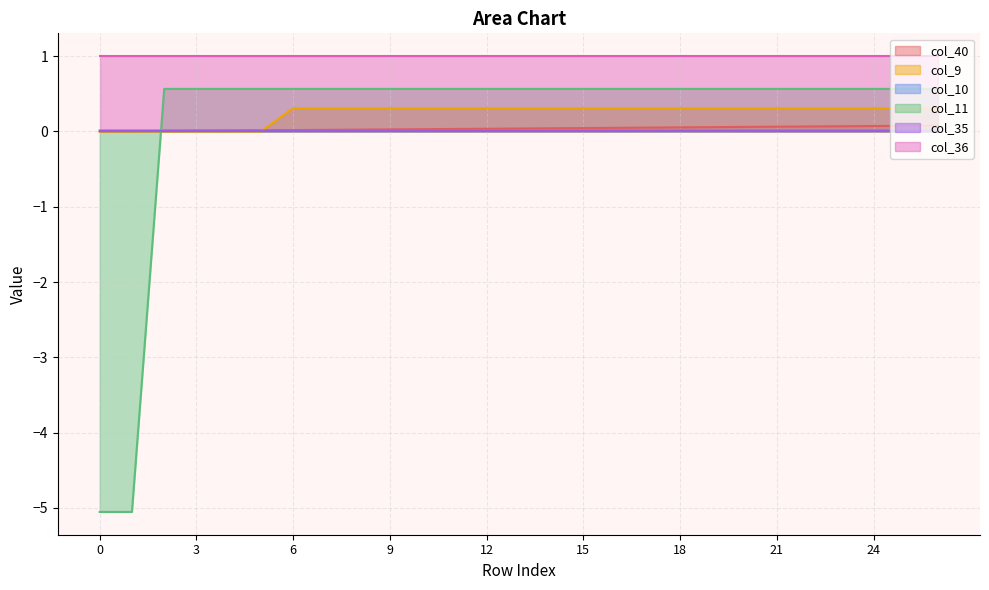

What is the maximum value for col_11?

0.6